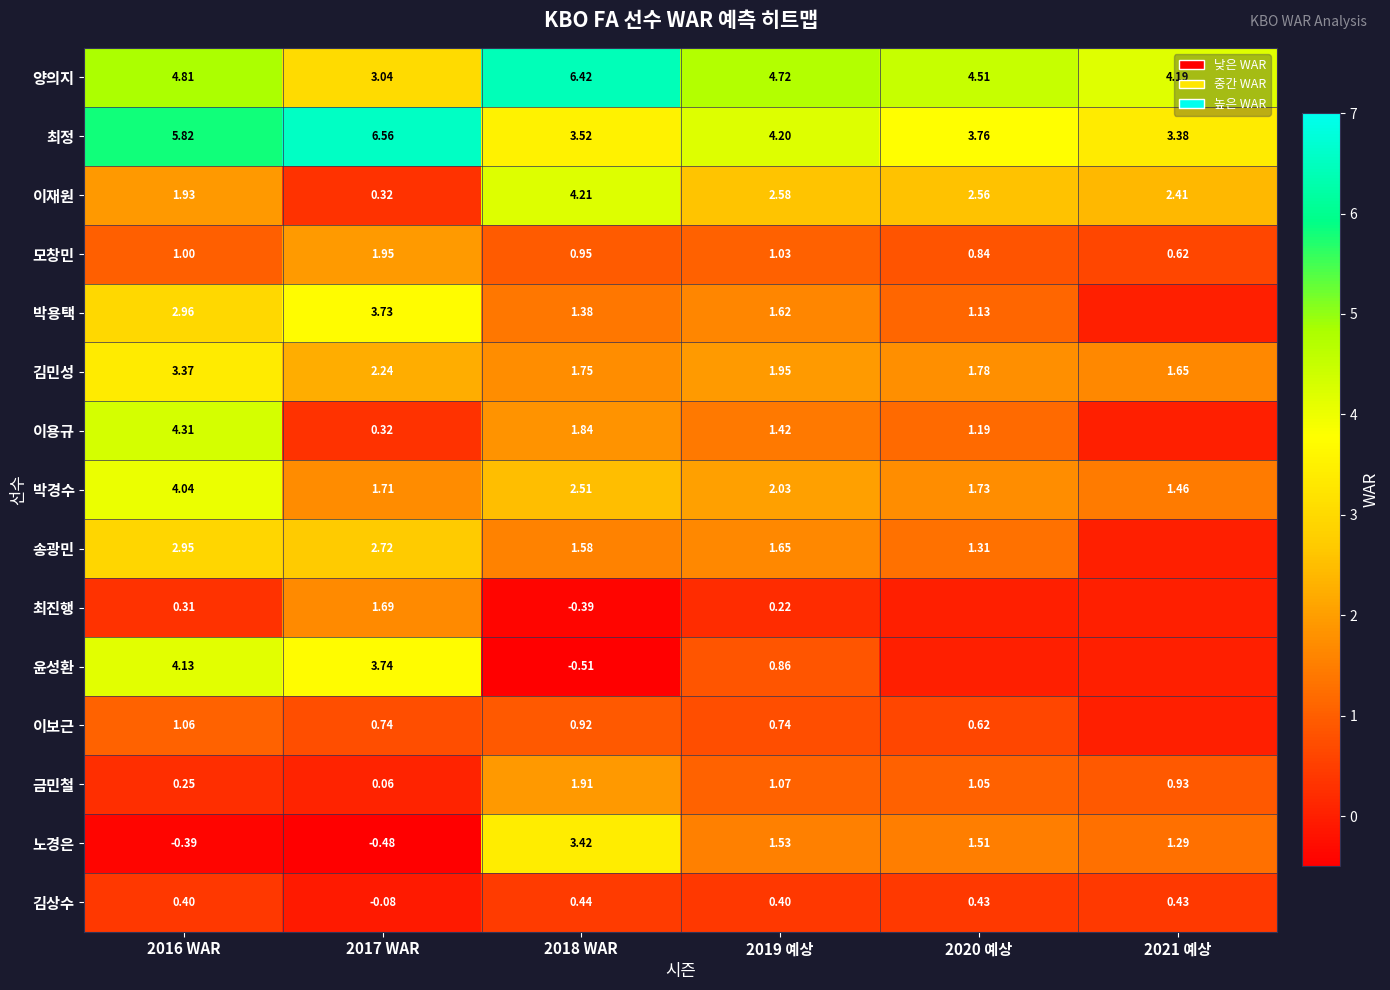

Is the value of 모창민 at 2017 WAR greater than the value of 최진행 at 2017 WAR?

Yes